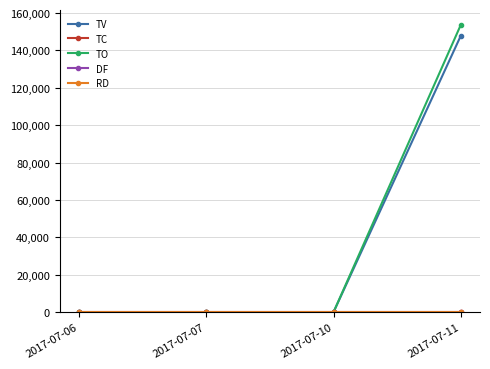

True or false: TO has a value of 99592 at 2017-07-07.

False